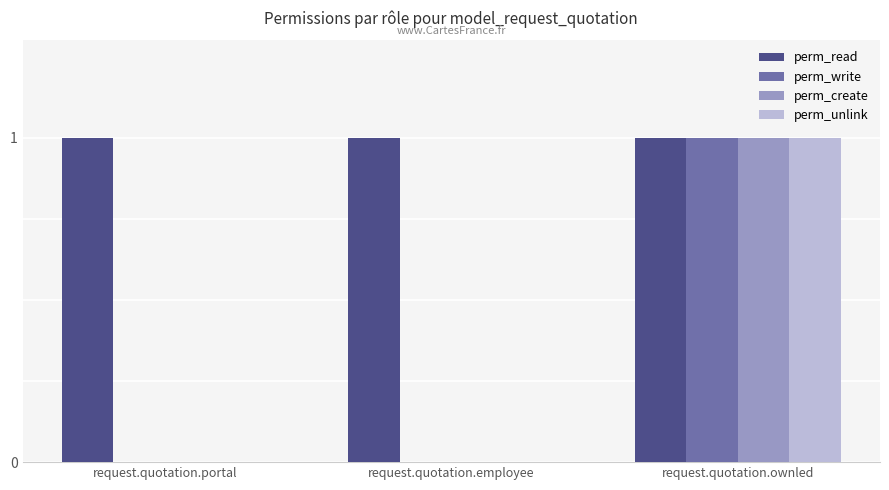

Is it true that perm_write equals 0 at request.quotation.portal?

True